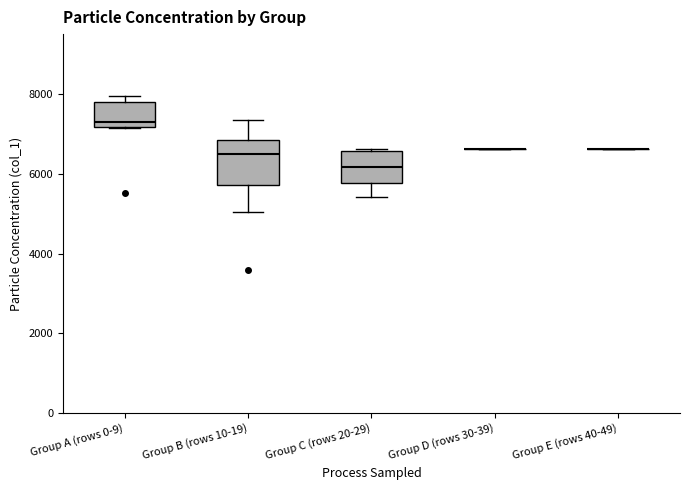

Comparing the boxes themselves (not the whiskers), which one is the tallest?

Group B (rows 10-19)